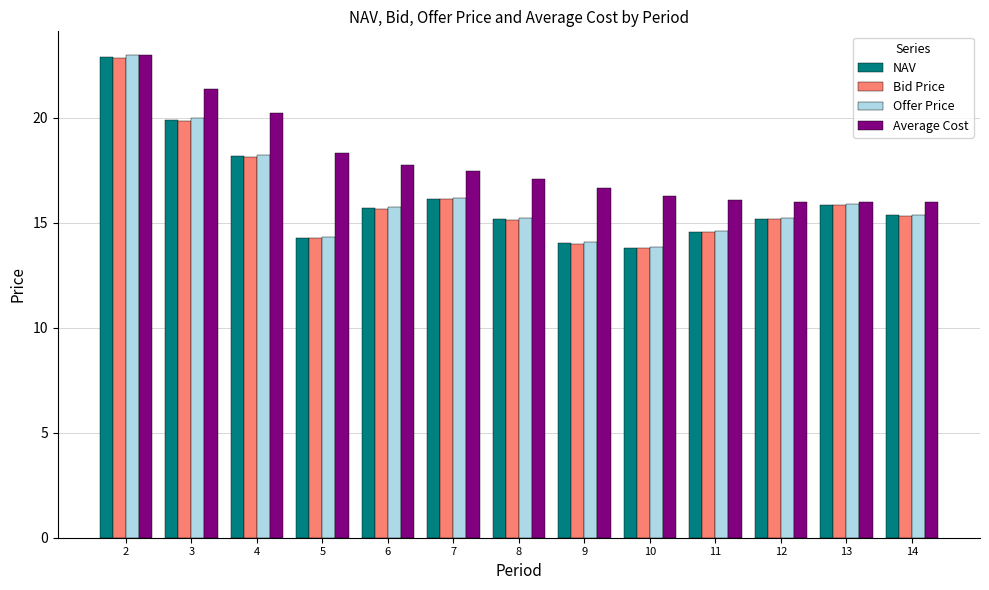

Which series has the widest spread of values?

Offer Price